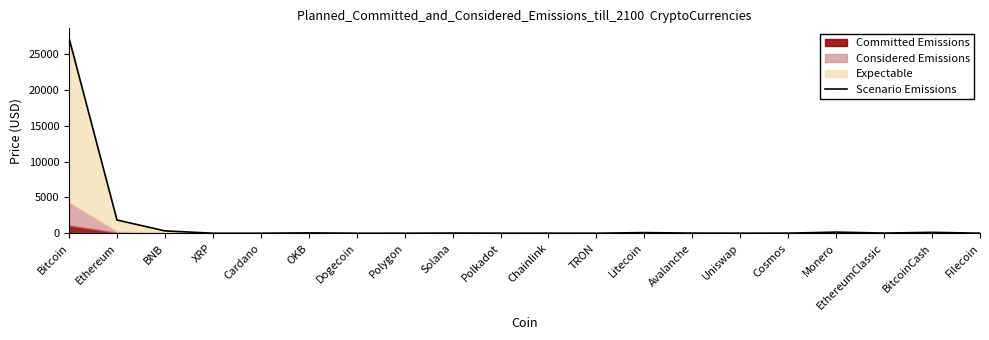

What is the average value?

1497.4